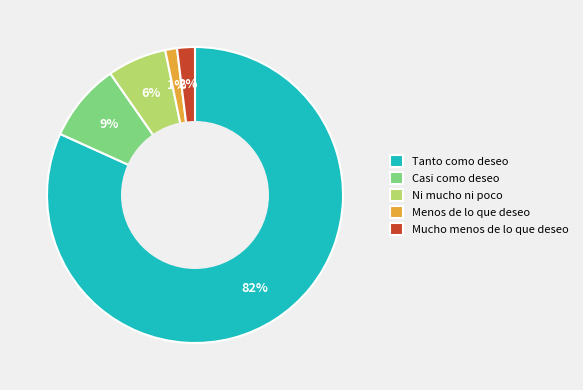

The Mucho menos de lo que deseo slice represents 2% of the pie. True or false?

True